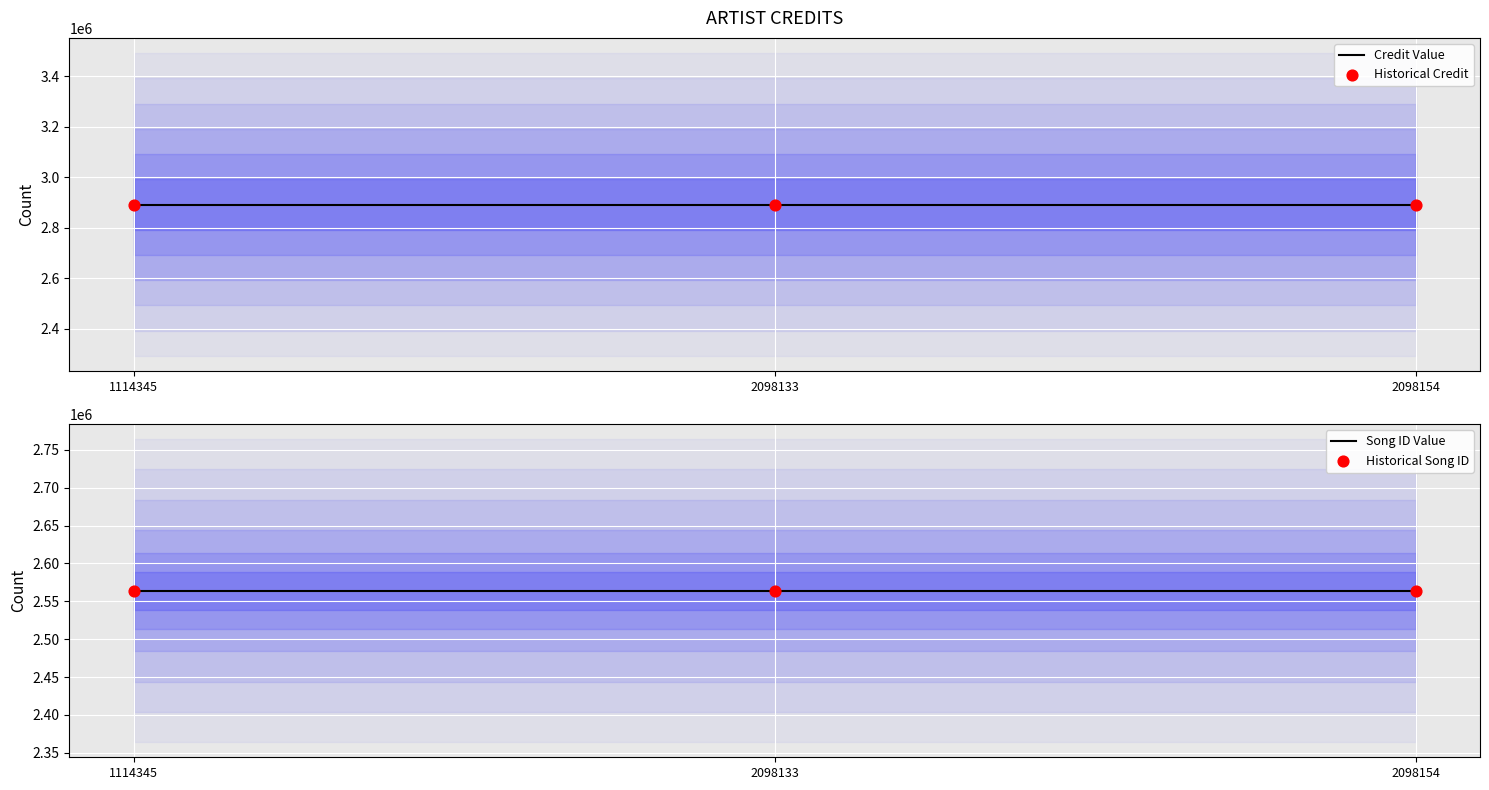

What are all the series names shown in the legend?

Credit Value, Historical Credit, Song ID Value, Historical Song ID